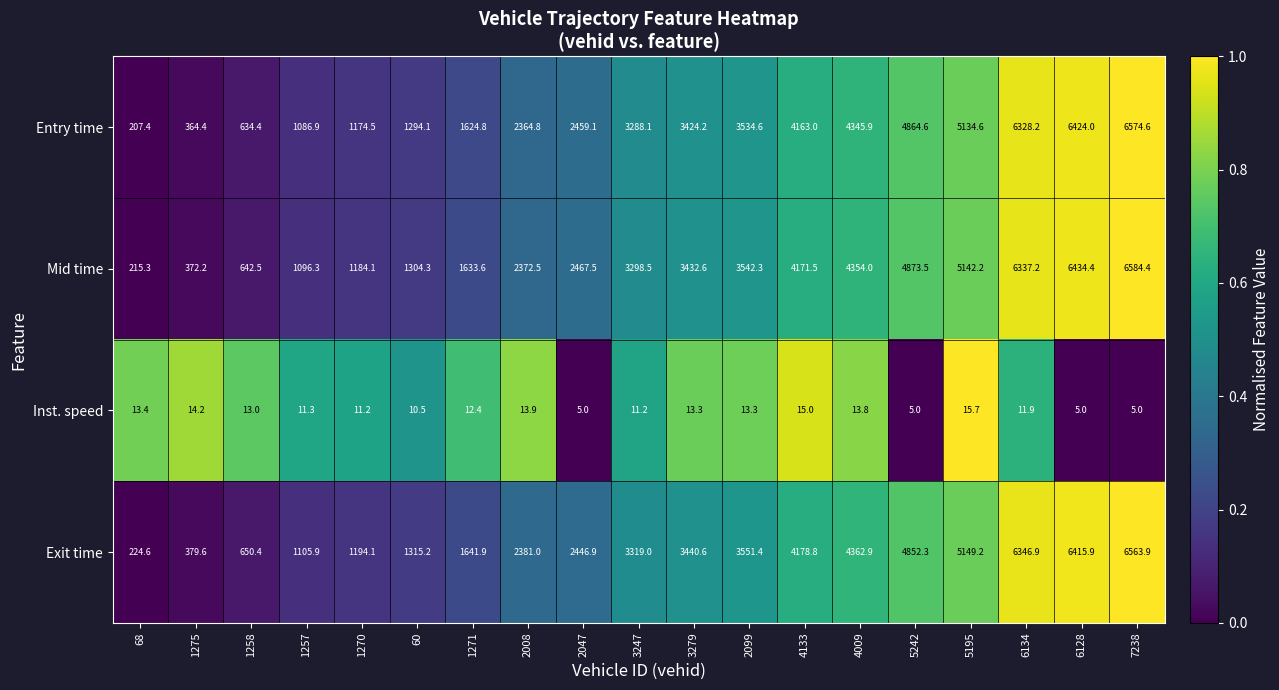

List the labels in order of Mid time value, smallest first.

68, 1275, 1258, 1257, 1270, 60, 1271, 2008, 2047, 3247, 3279, 2099, 4133, 4009, 5242, 5195, 6134, 6128, 7238